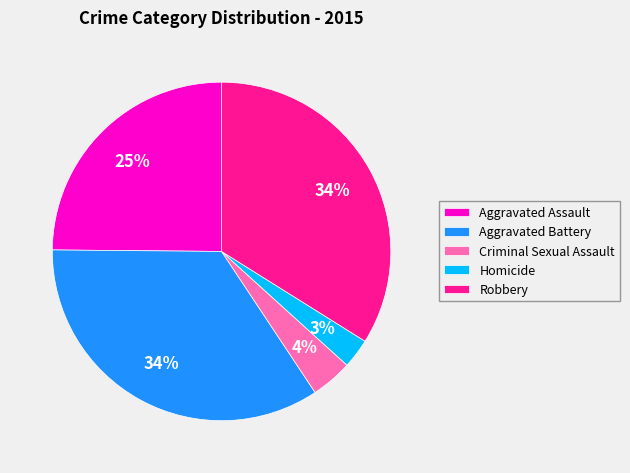

What is the ratio of the value at Robbery to the value at Aggravated Battery?

1.0